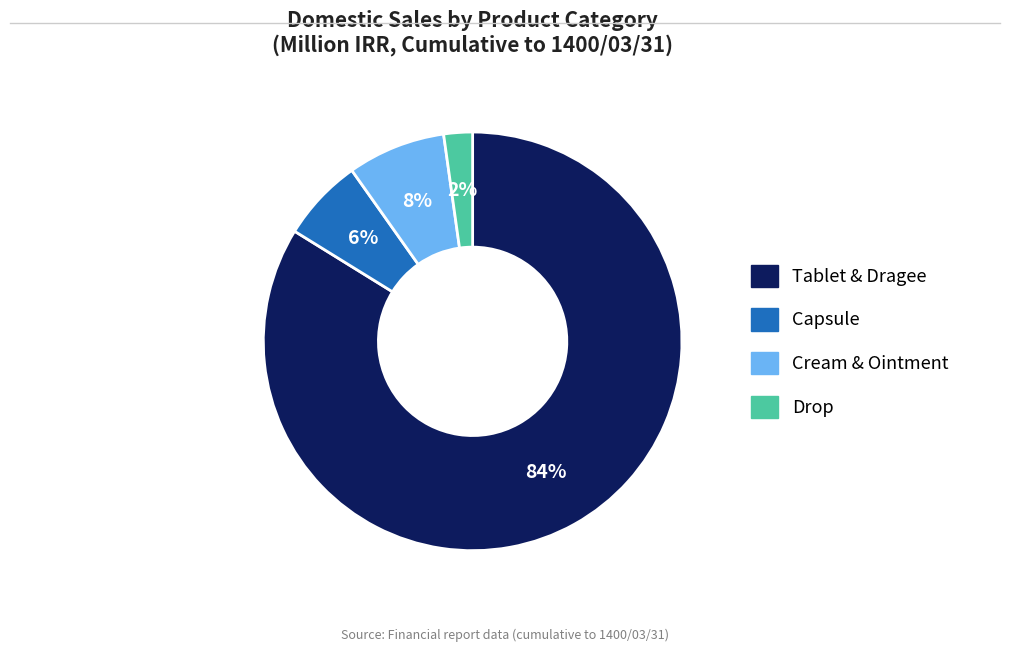

Is there any slice that represents more than half of the pie?

Yes